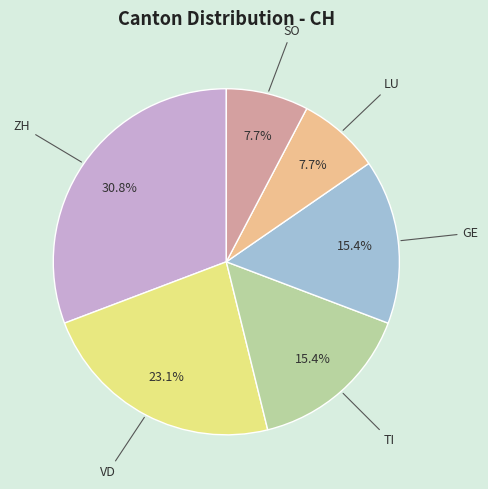

Which category has the biggest portion of the pie?

ZH